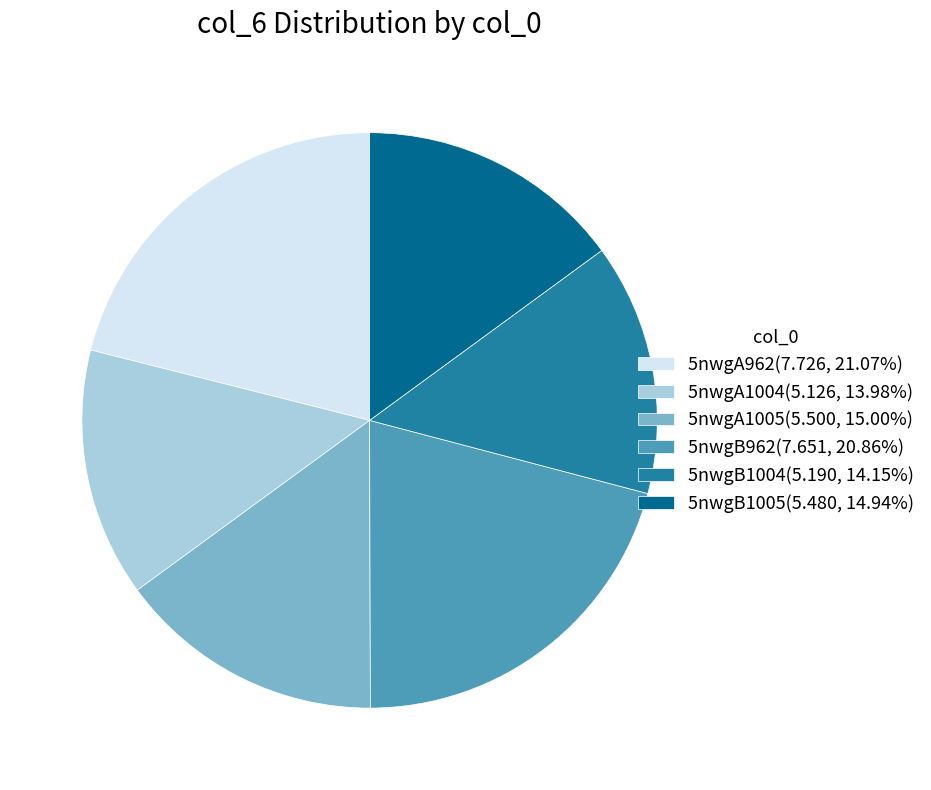

Is there any slice that represents more than half of the pie?

No